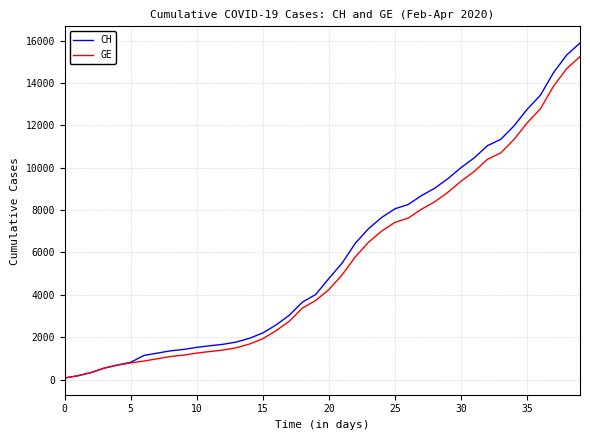

What are all the series names shown in the legend?

CH, GE